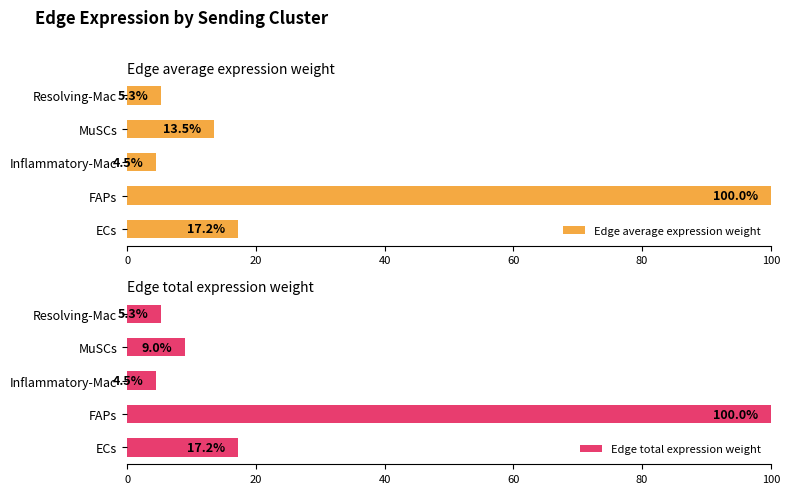

Rank the categories by Edge average expression weight value from lowest to highest.

Inflammatory-Mac, Resolving-Mac, MuSCs, ECs, FAPs